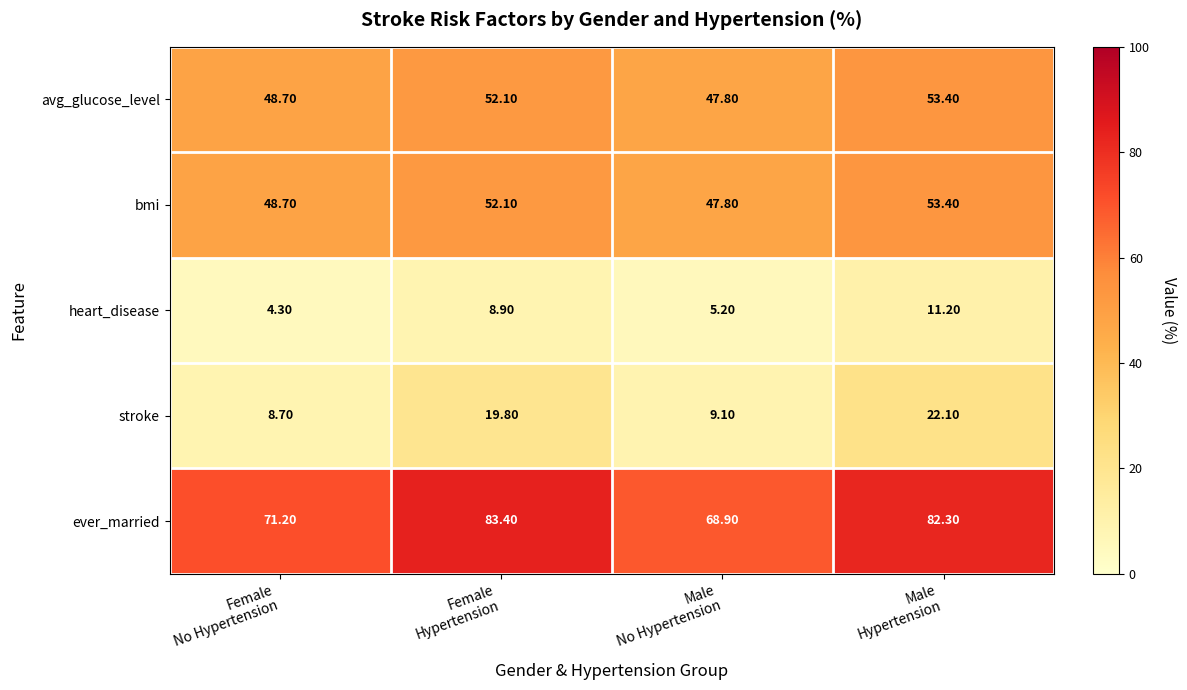

Which series has the widest spread of values?

ever_married